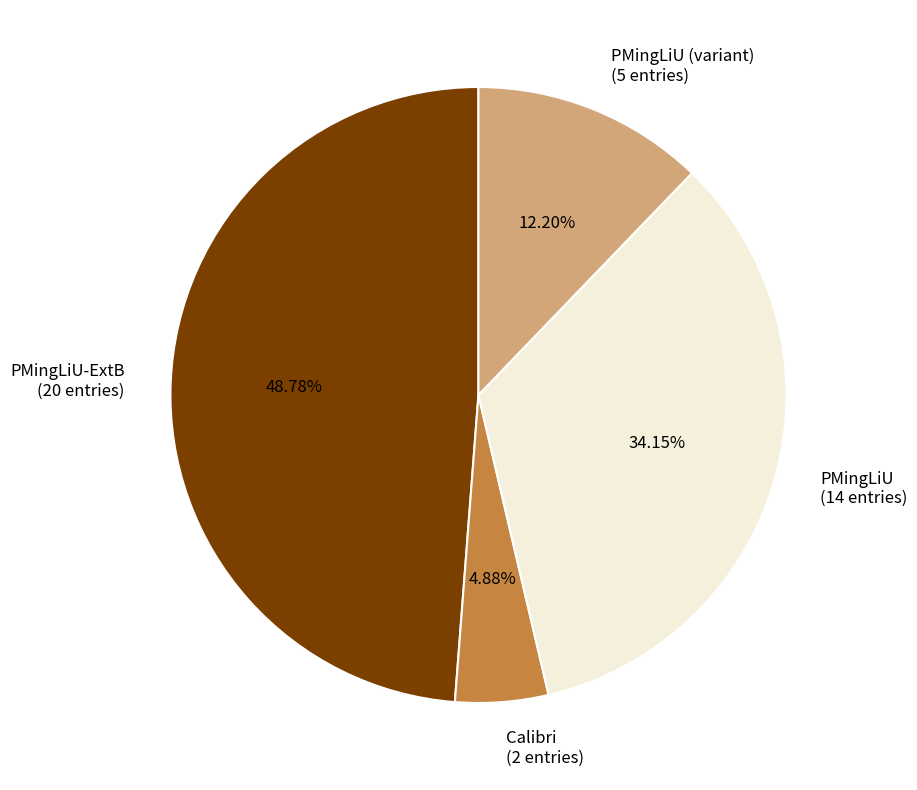

What is the ratio of the value at Calibri (2 entries) to the value at PMingLiU (variant) (5 entries)?

0.4